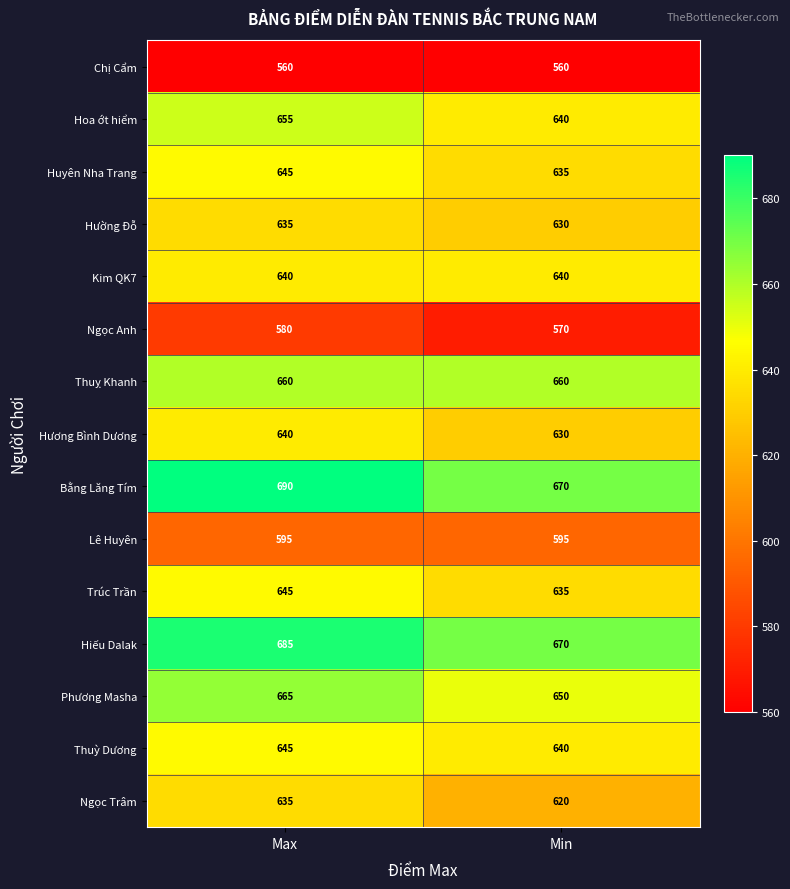

What is the smallest value displayed?

560